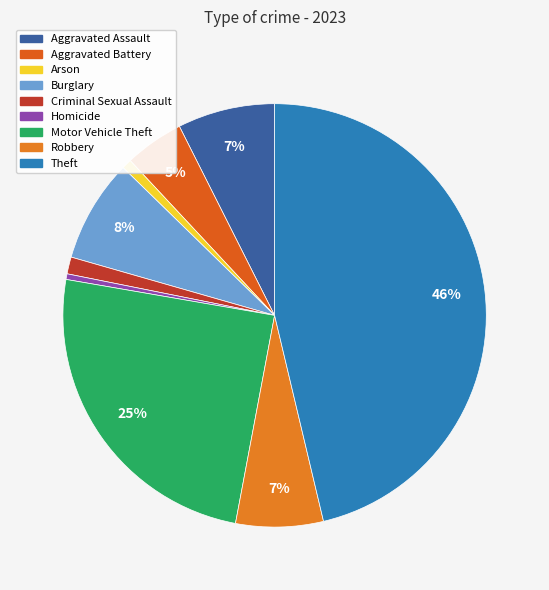

How many slices are in this pie chart?

9